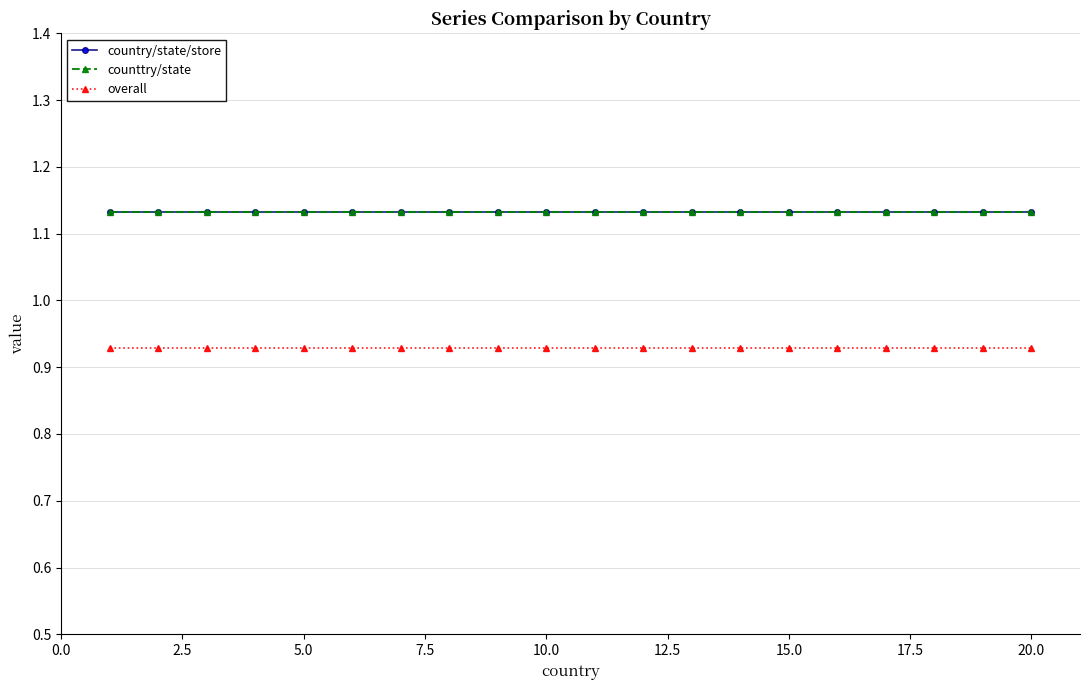

True or false: counttry/state and overall cross at least once.

False